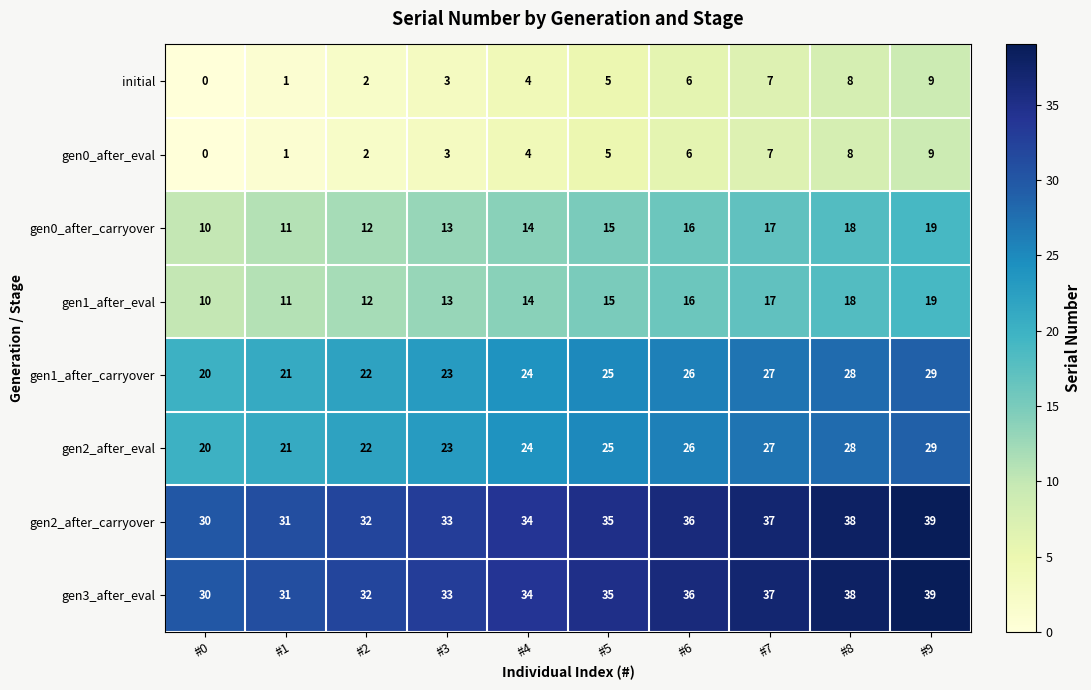

At how many categories does at least one series exceed 27?

10